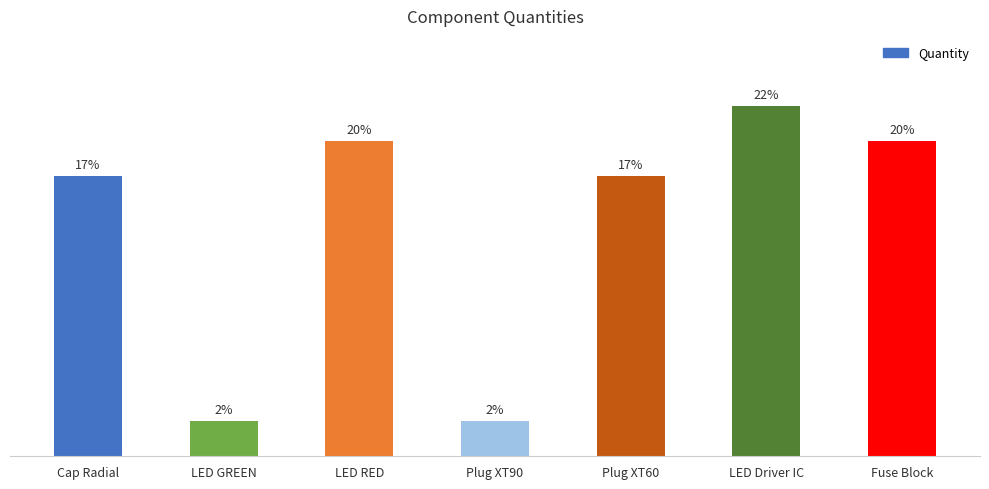

Are the bars horizontal?

No